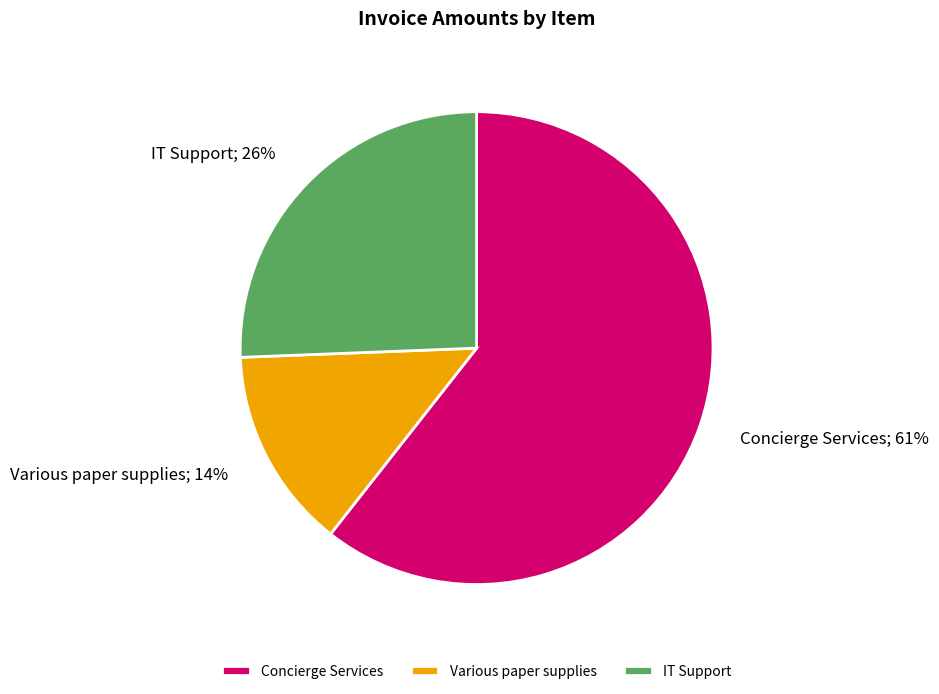

How many slices are in this pie chart?

3